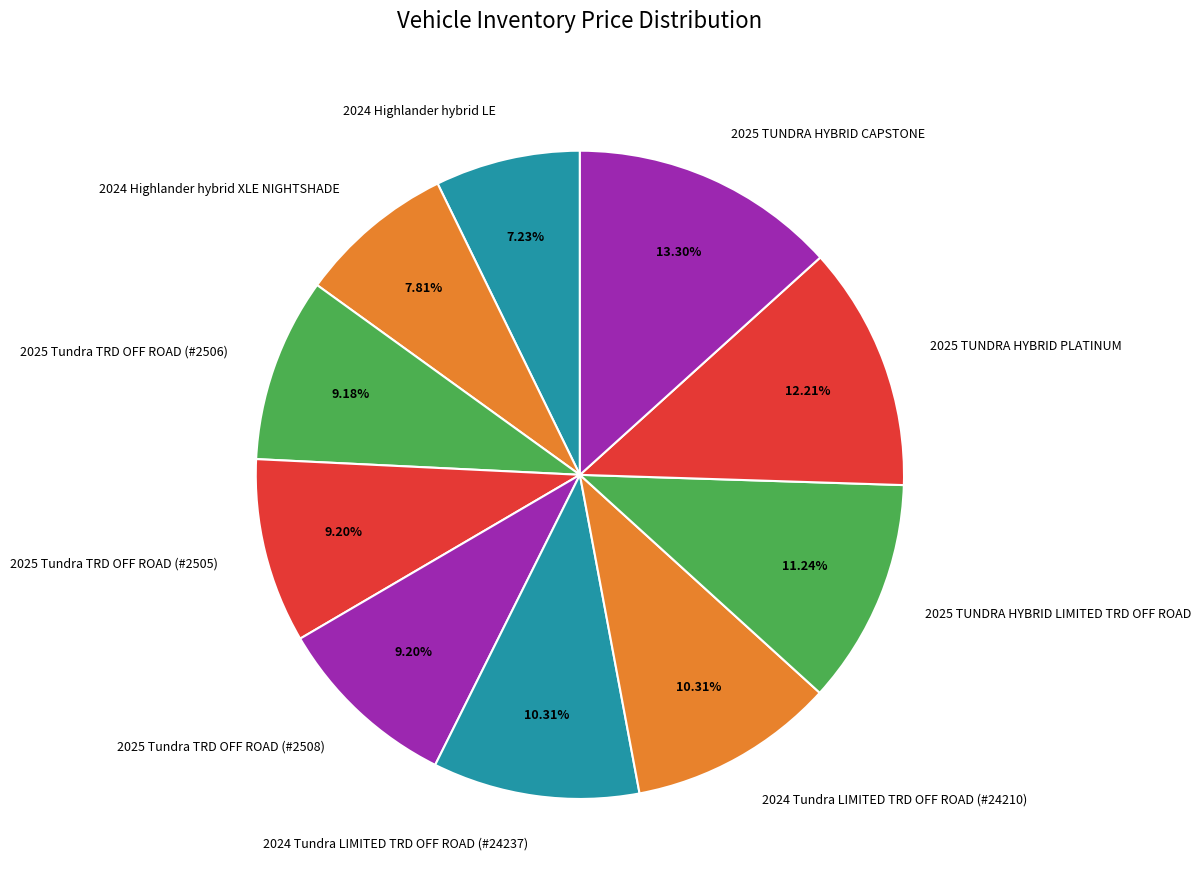

To the nearest percent, what is the combined percentage of 2025 TUNDRA HYBRID PLATINUM and 2024 Tundra LIMITED TRD OFF ROAD (#24237)?

23%